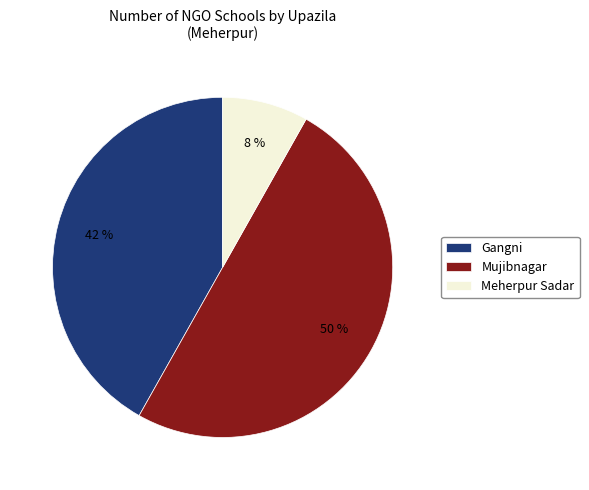

How many segments does this pie chart have?

3